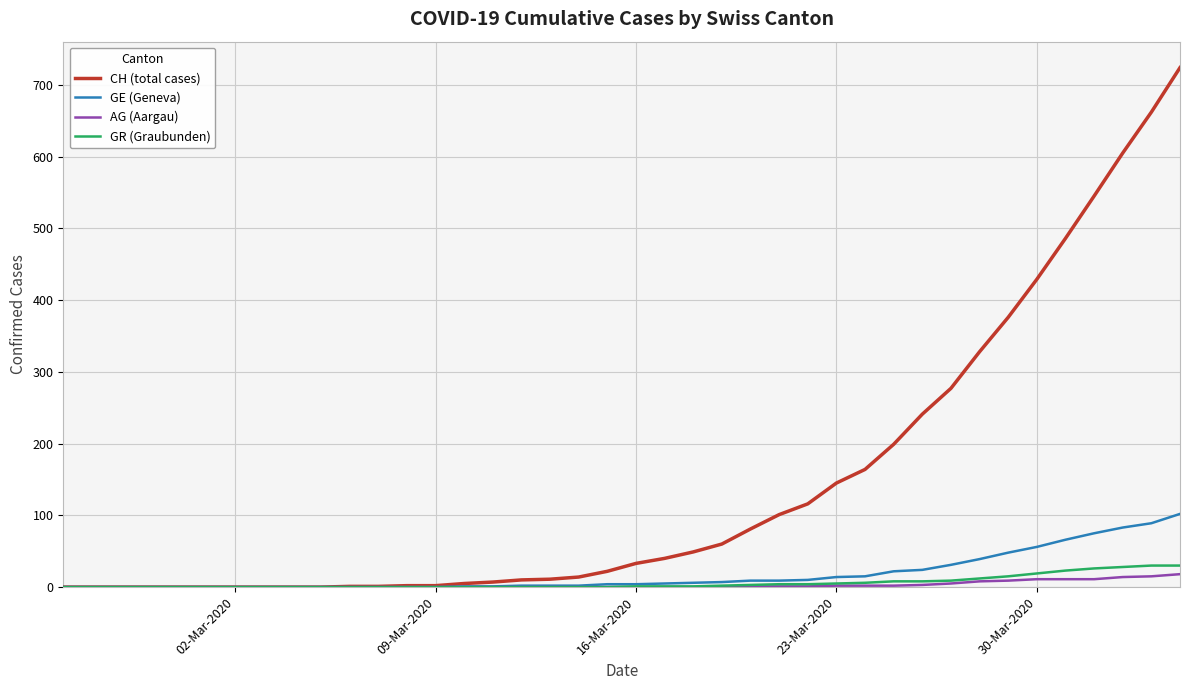

What is the greatest value displayed?

724